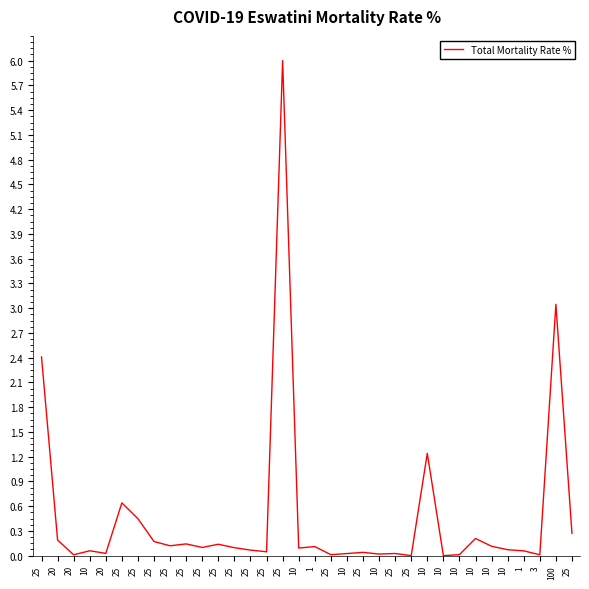

Reading left to right, extract all data points from this chart.

2.4	0.2	0.0	0.1	0.0	0.6	0.4	0.2	0.1	0.1	0.1	0.1	0.1	0.1	0.0	6.0	0.1	0.1	0.0	0.0	0.0	0.0	0.0	0.0	1.2	0.0	0.0	0.2	0.1	0.1	0.1	0.0	3.0	0.3